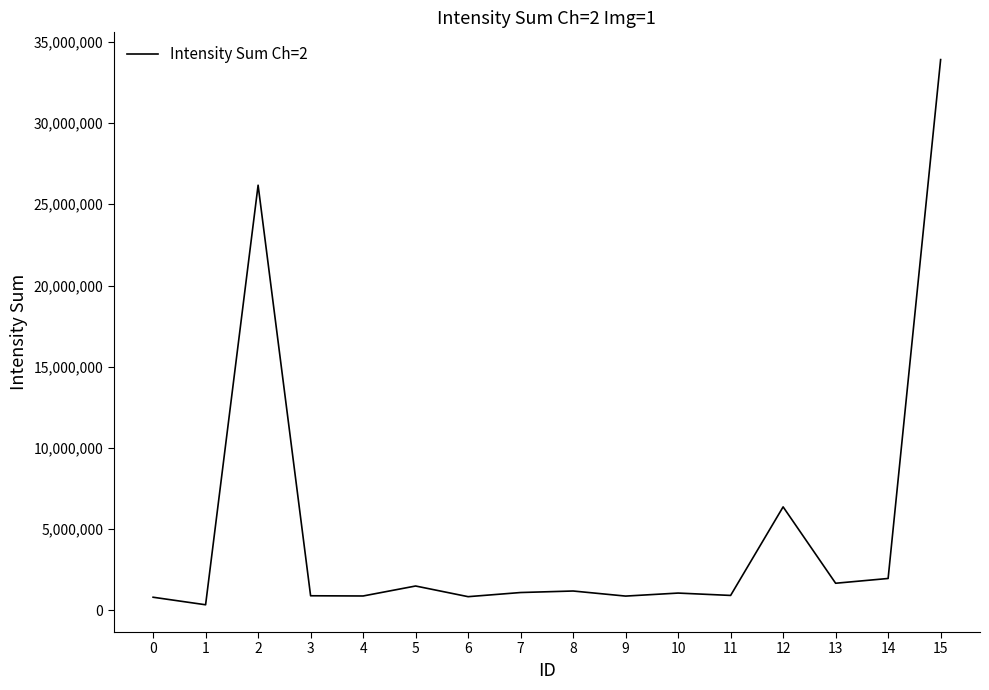

What is the smallest value displayed?

349608